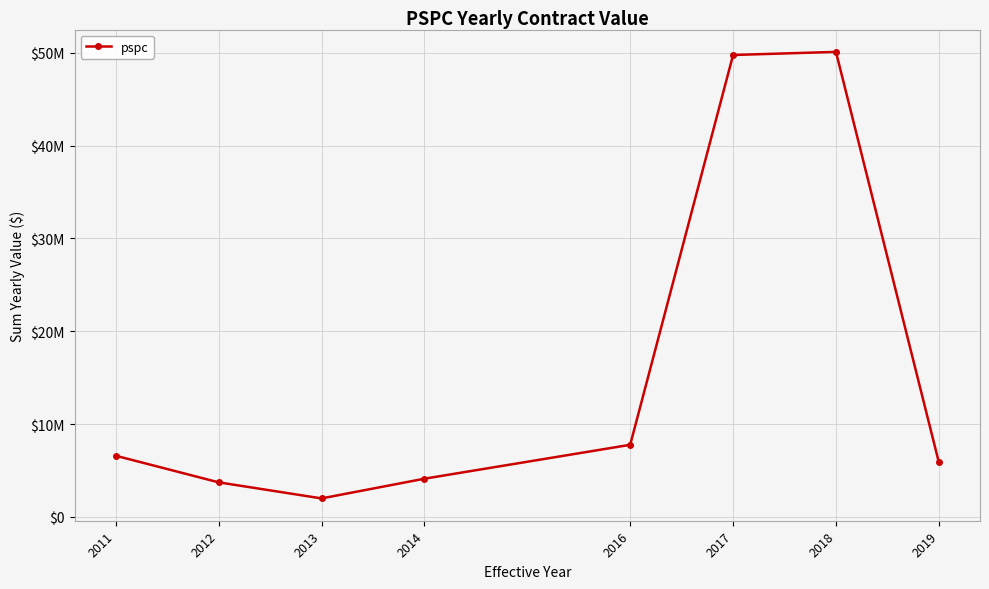

Does the chart have visible grid lines?

Yes